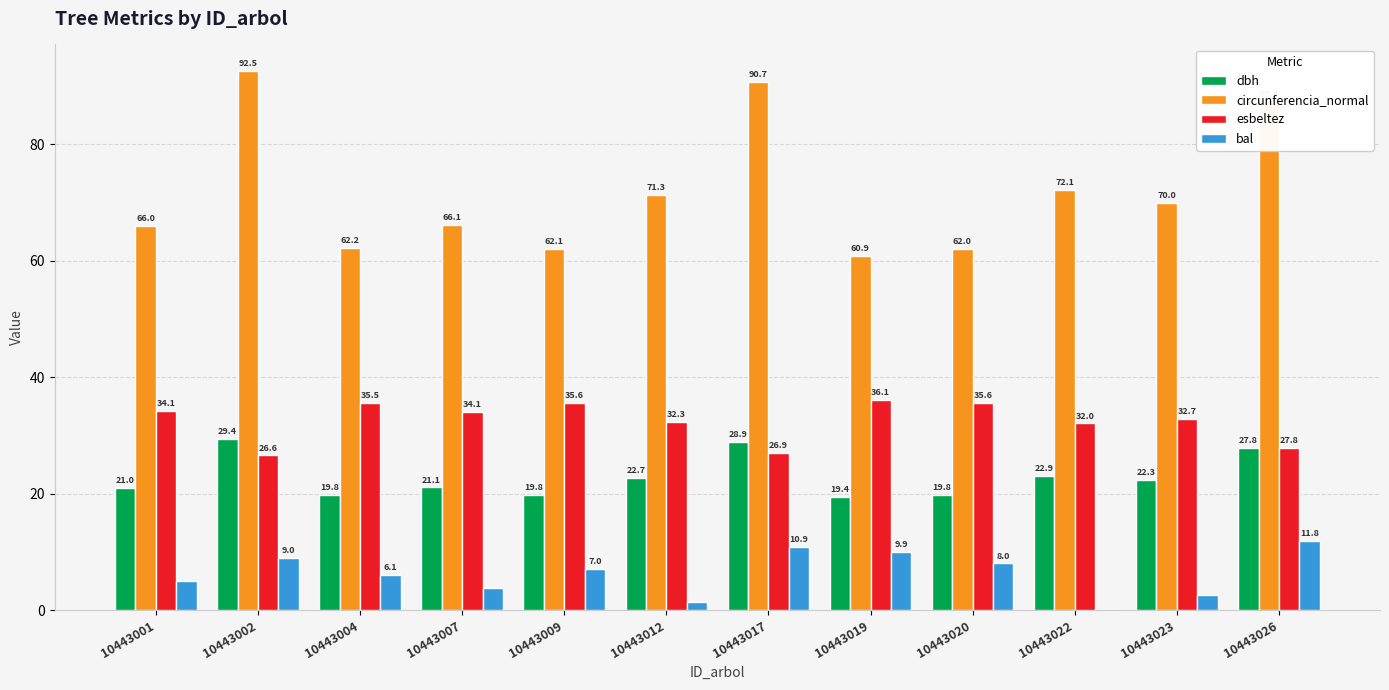

What is the greatest value displayed?

92.5